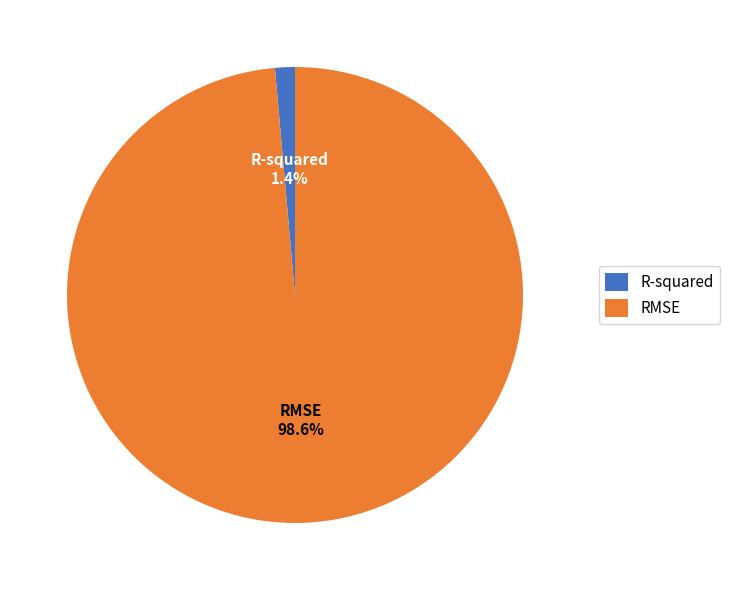

To the nearest percent, what is the average slice percentage?

50%